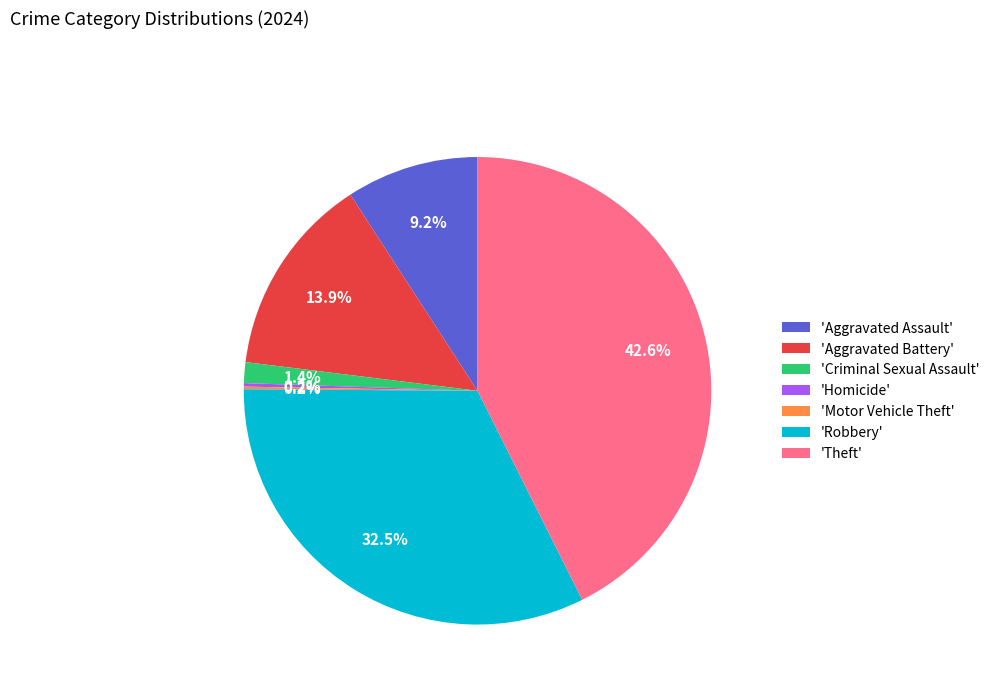

Which has a higher value, 'Robbery' or 'Criminal Sexual Assault'?

'Robbery'